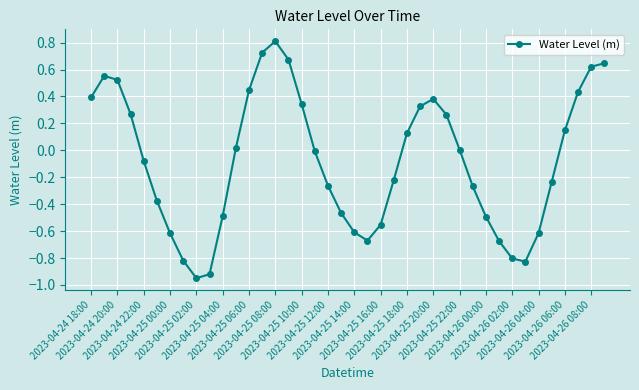

True or false: the data has more than 1 interior local peaks.

True